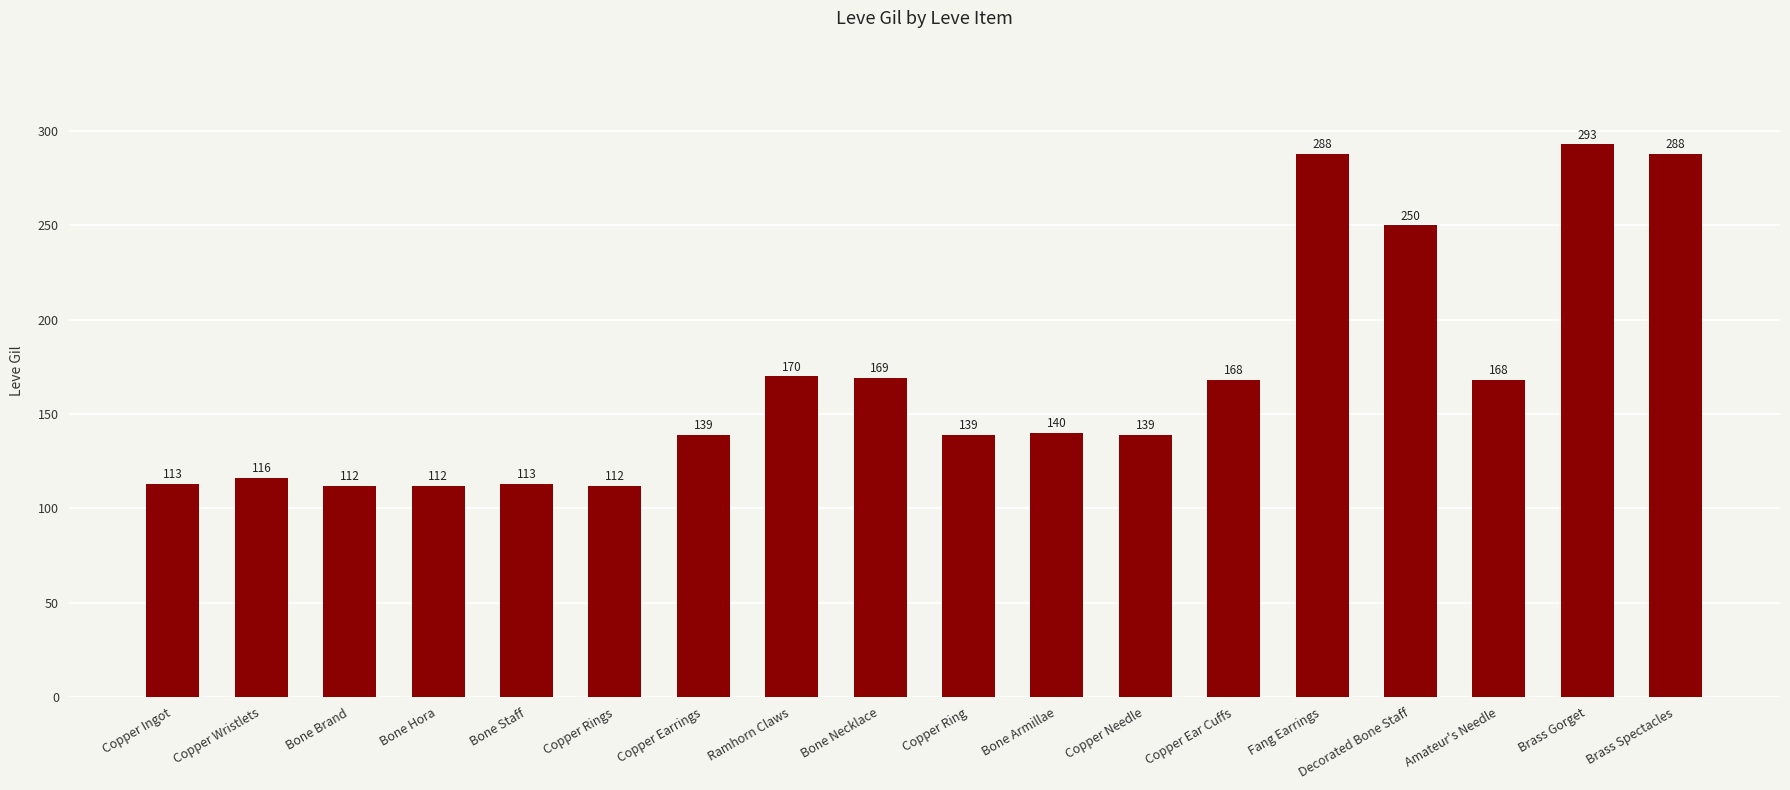

At which label does the data first exceed 140?

Ramhorn Claws